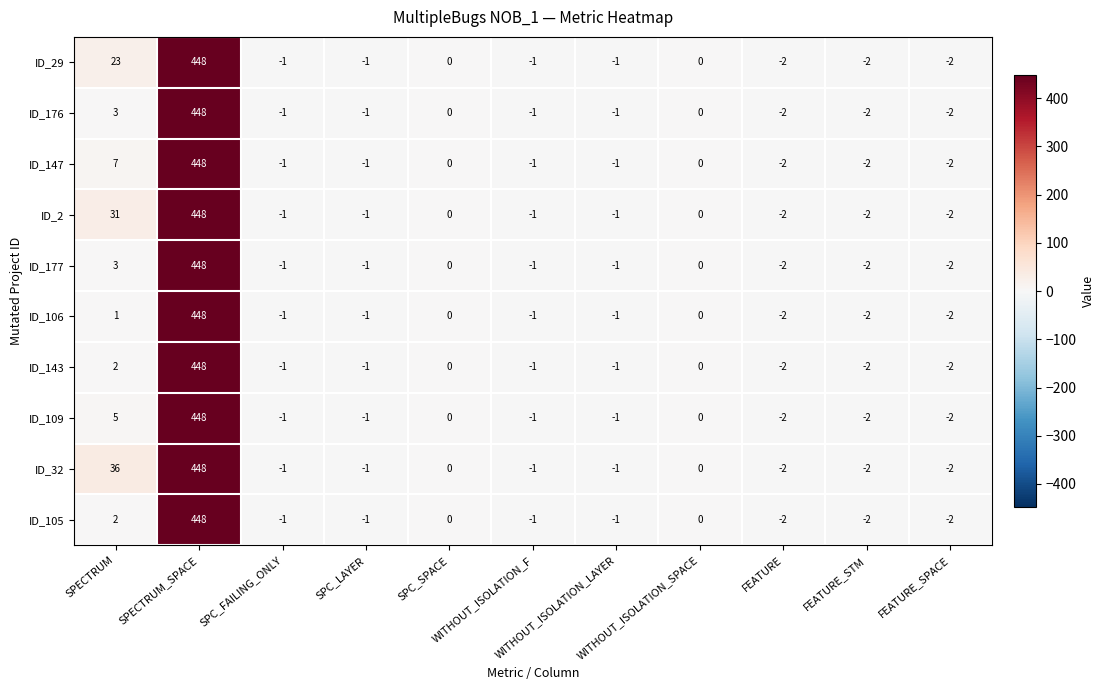

Which series has the largest total across all categories?

ID_32